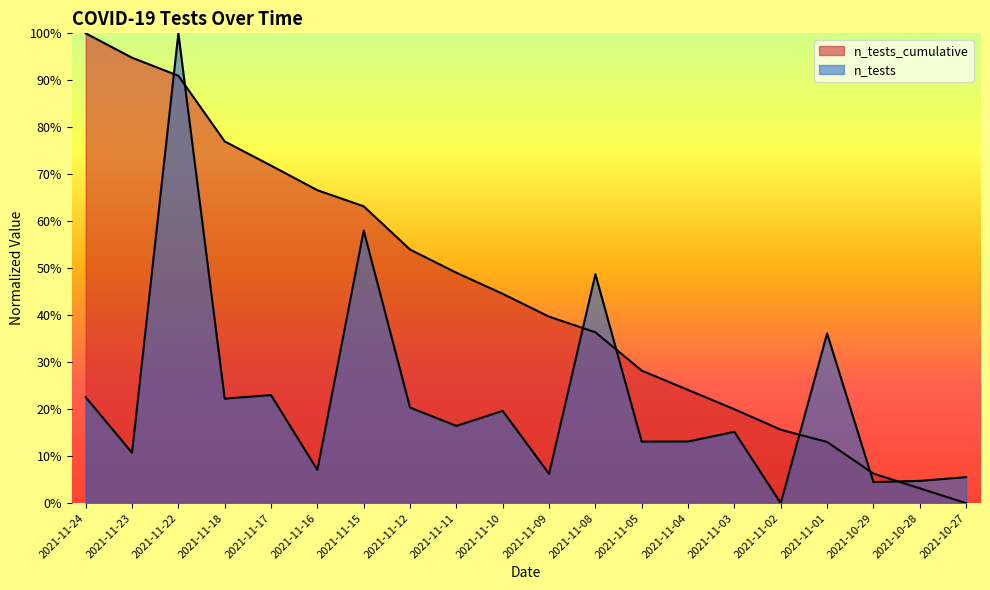

True or false: n_tests_cumulative has more than 1 interior local peaks.

False